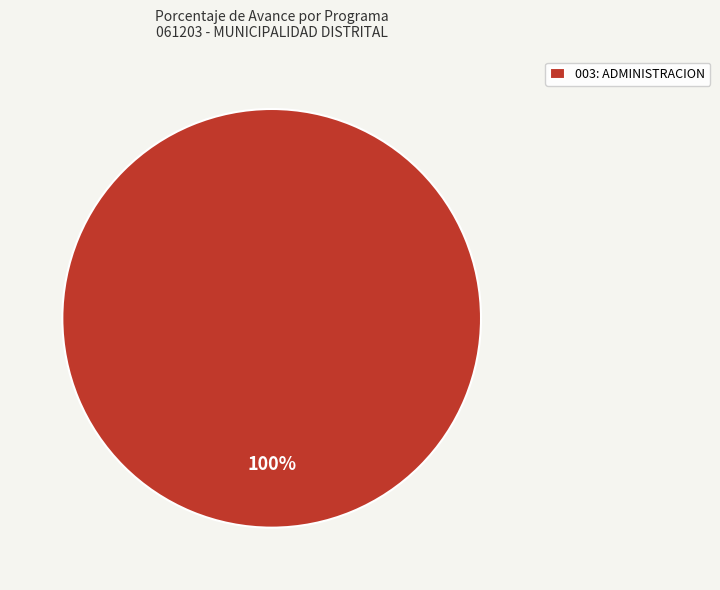

What is the majority slice?

003: ADMINISTRACION